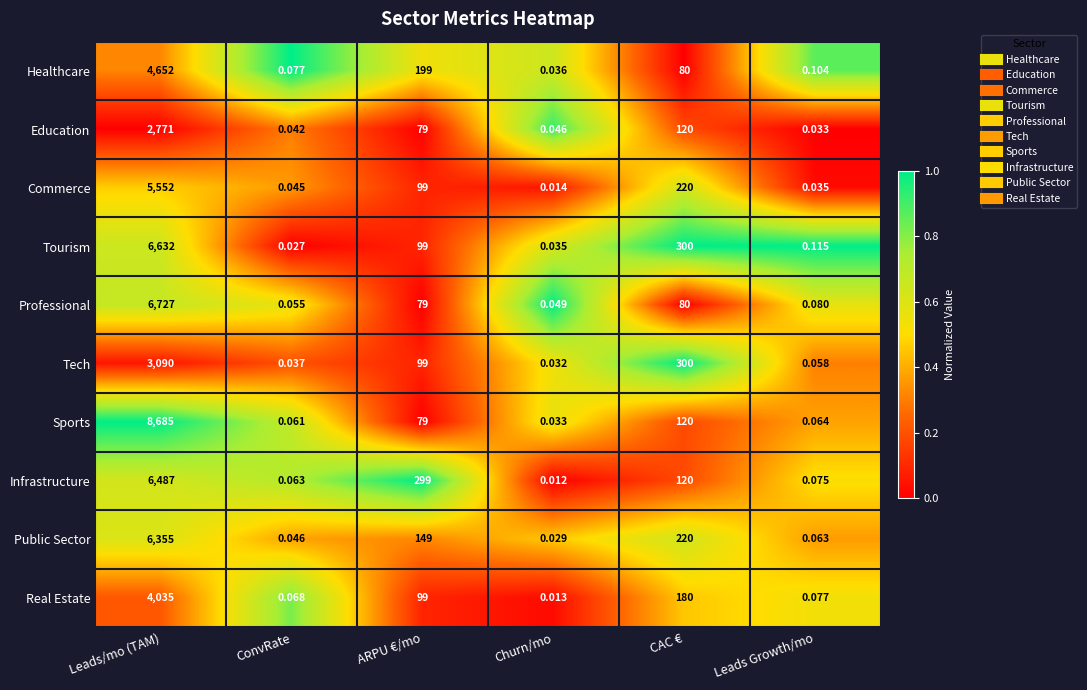

At which label does Education first exceed 79?

Leads/mo (TAM)